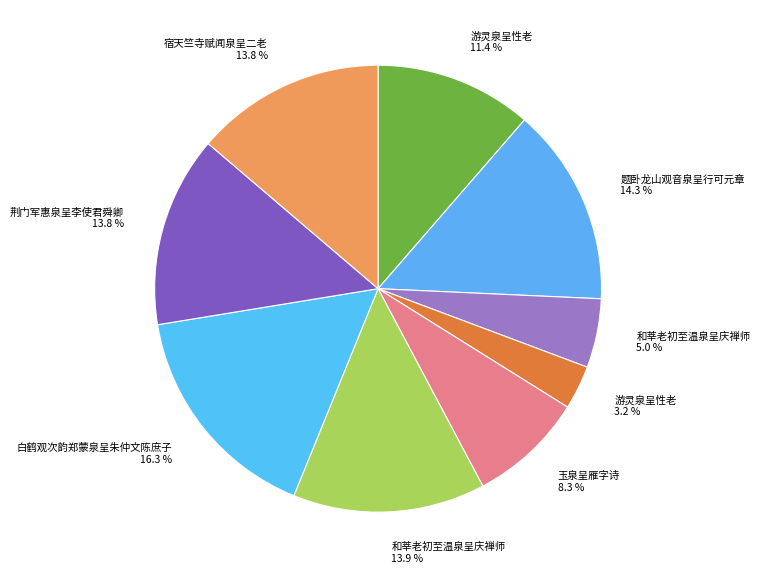

How many segments does this pie chart have?

9